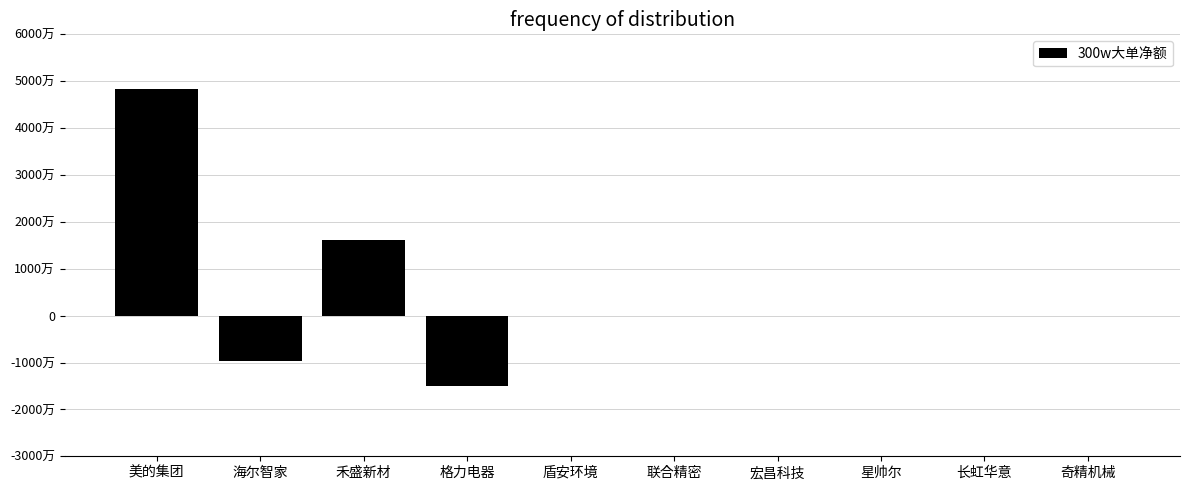

Are the bars horizontal?

No